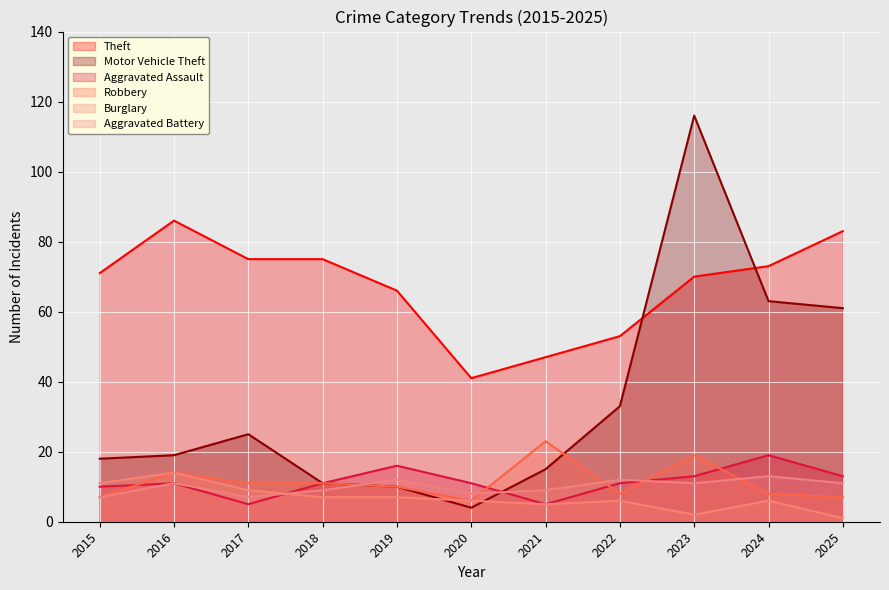

Is the value of Motor Vehicle Theft at 2024 greater than the value of Aggravated Battery at 2017?

Yes